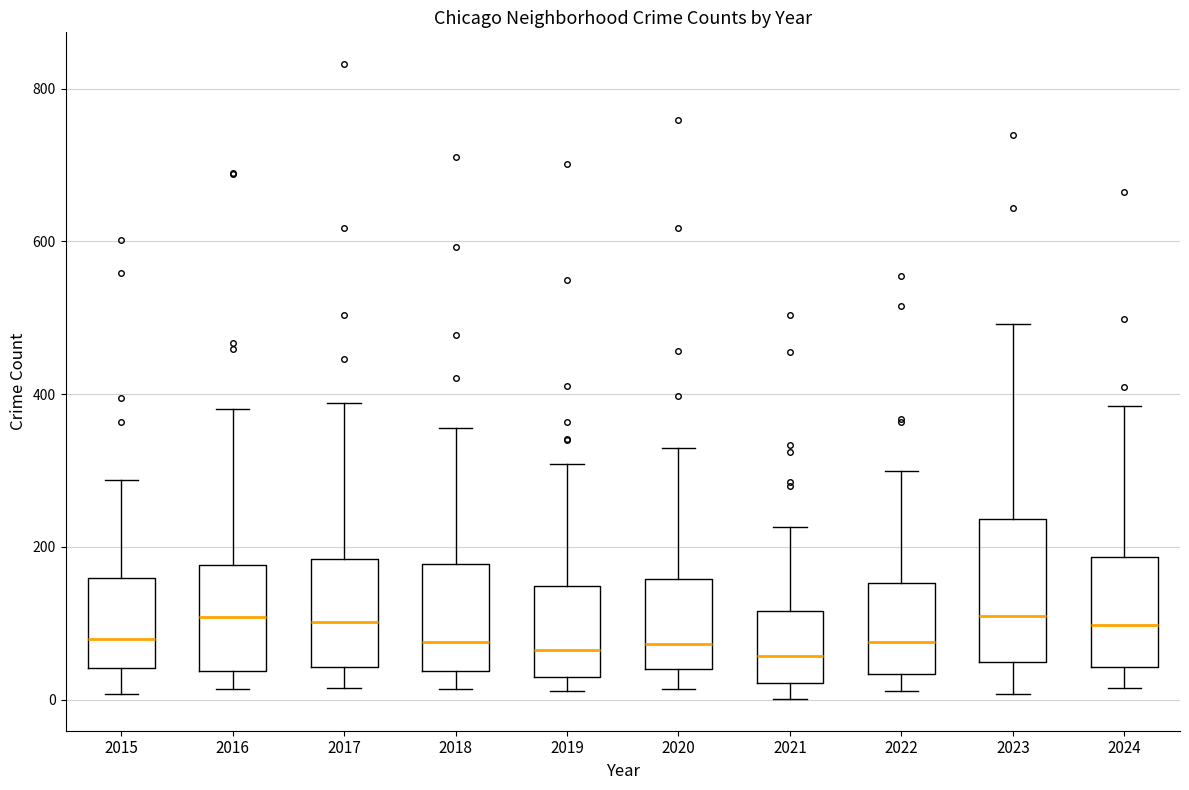

Where does the lower whisker of the box at x = 2024 end on the y-axis? The values are not printed on the chart, so give them approximately, as read against the axis.

20